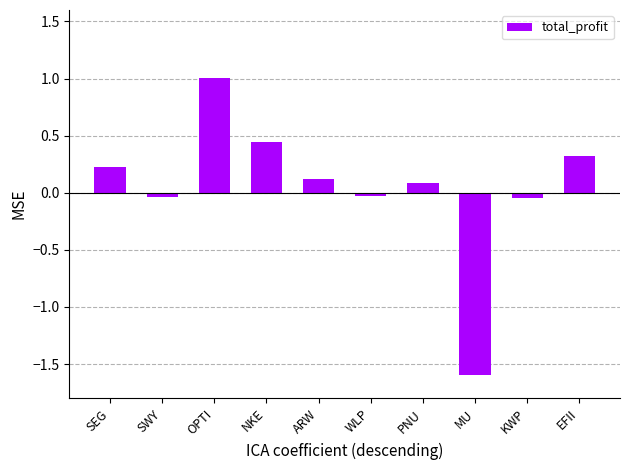

Which category has the highest value across all series?

OPTI